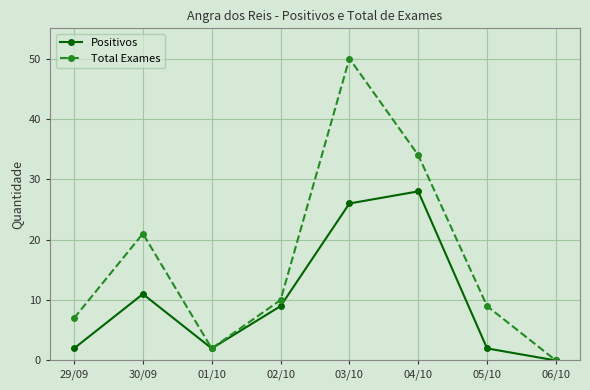

Where does the Total Exames series first go above 10?

30/09